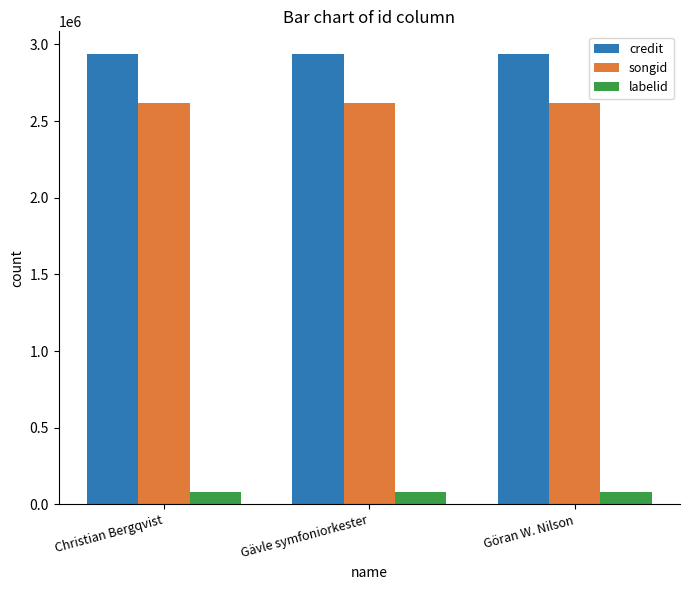

What is the highest value of the songid series?

2615196